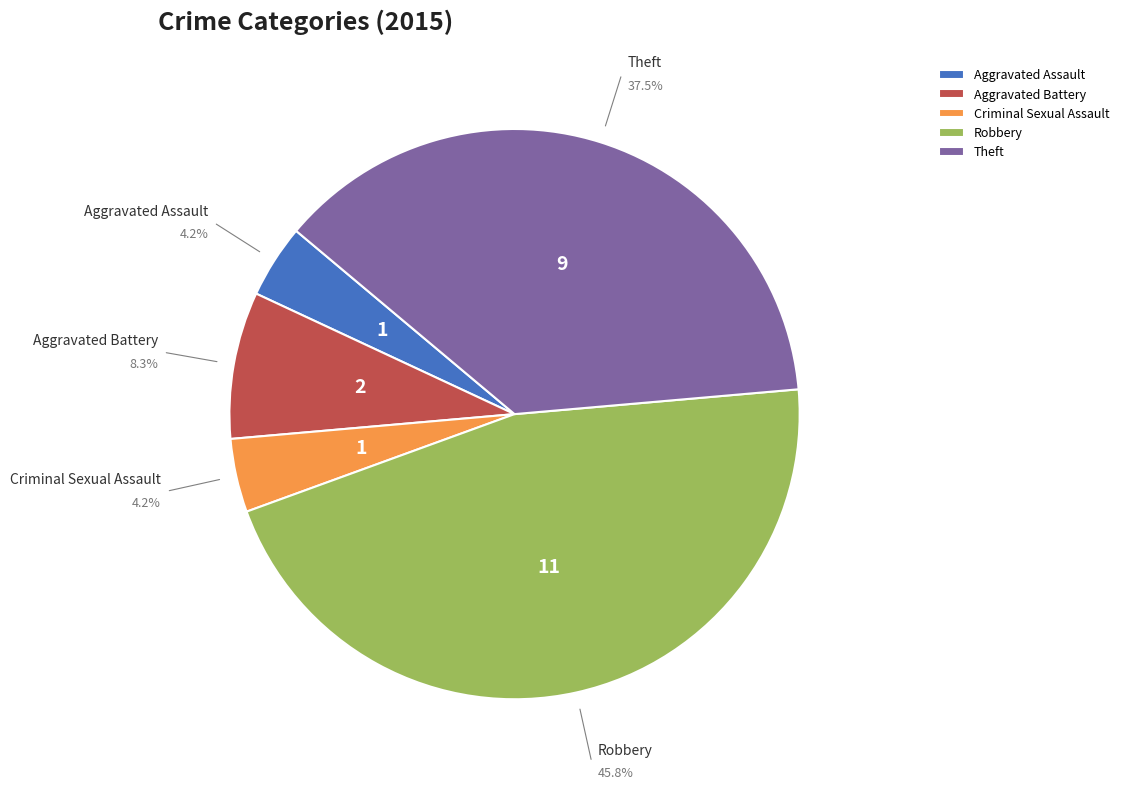

True or false: Theft accounts for 29% of the total.

False